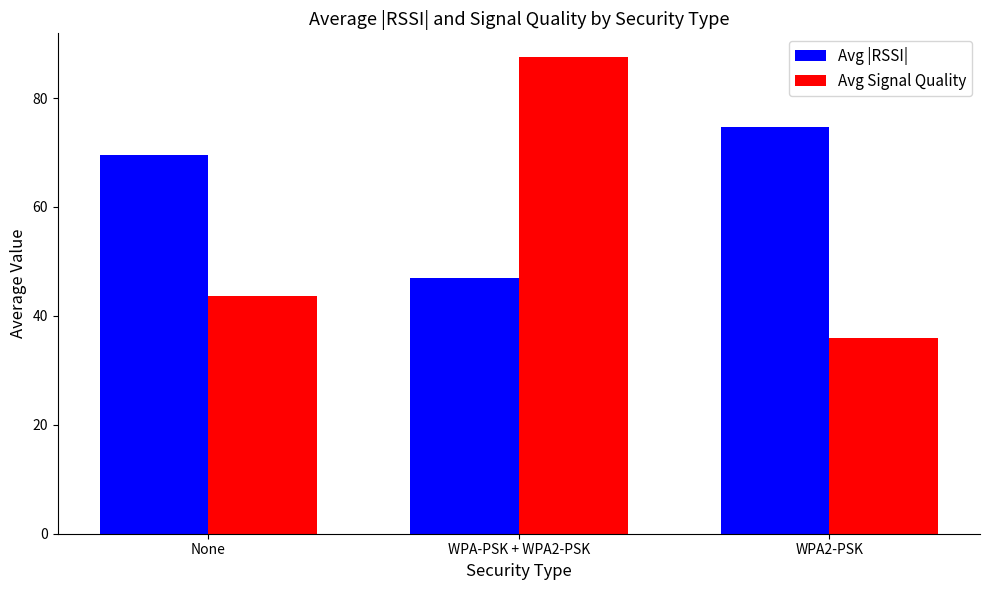

How many series are shown in this chart?

2